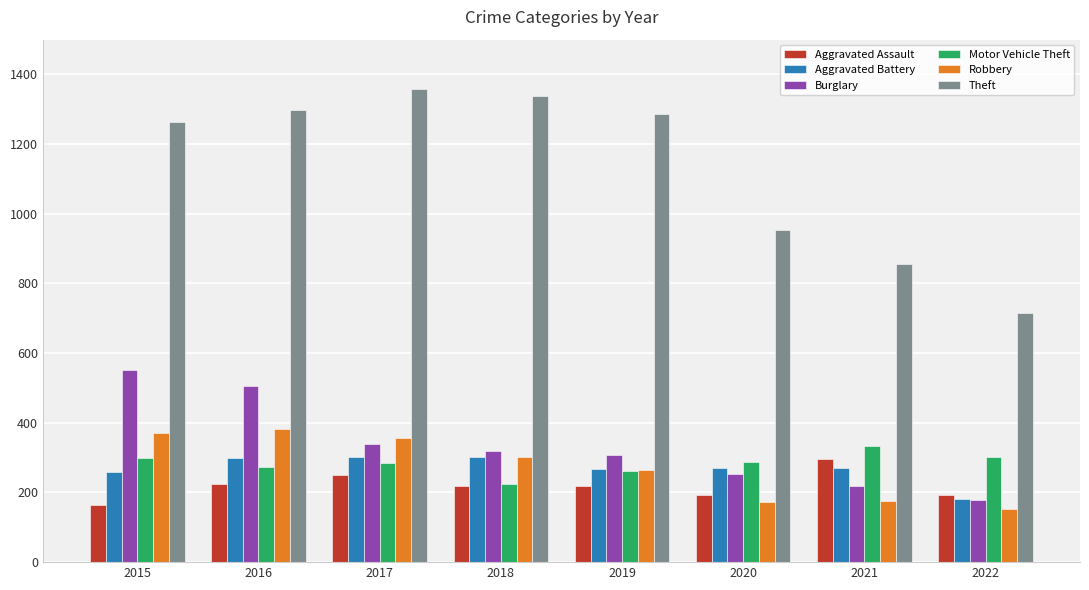

At how many categories does at least one series exceed 510?

8